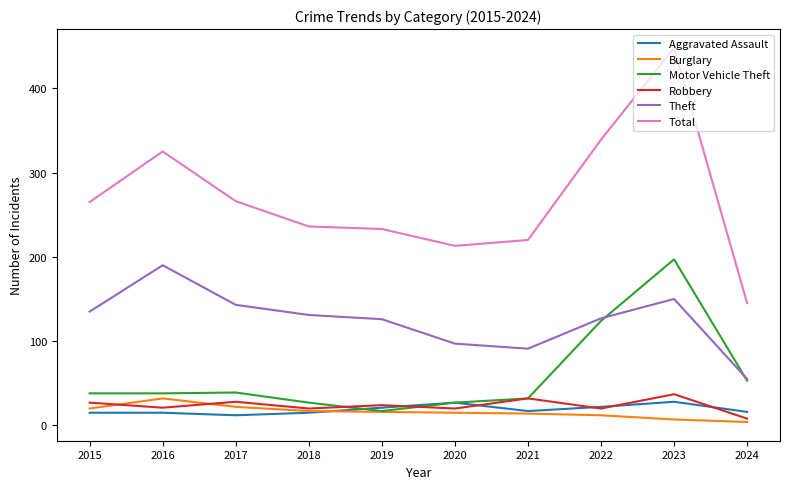

Which series has the largest total across all categories?

Total